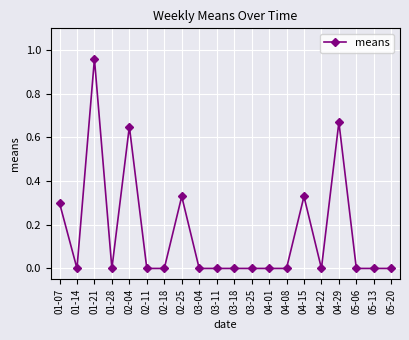

Is it true that the value at 02-25 is 0.2?

False